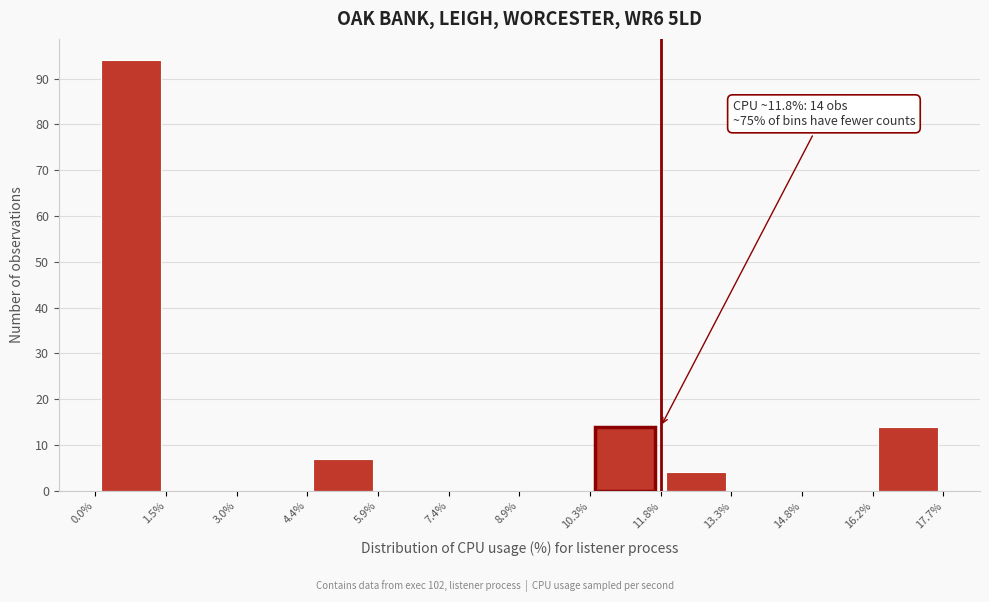

Which range on the x-axis has the tallest bar?

0.0% to 1.5%